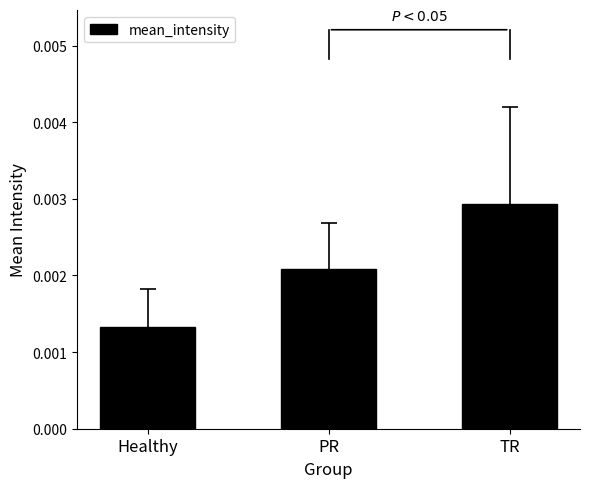

Rank the categories by value from highest to lowest.

TR, PR, Healthy